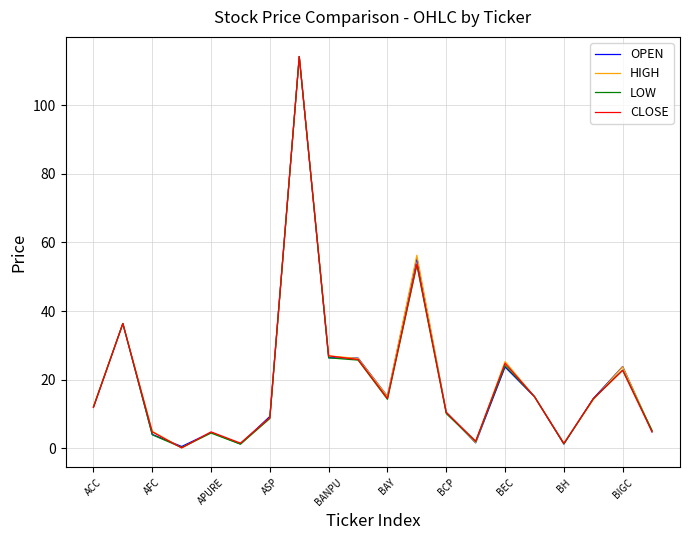

What is the maximum value shown in the chart?

114.2